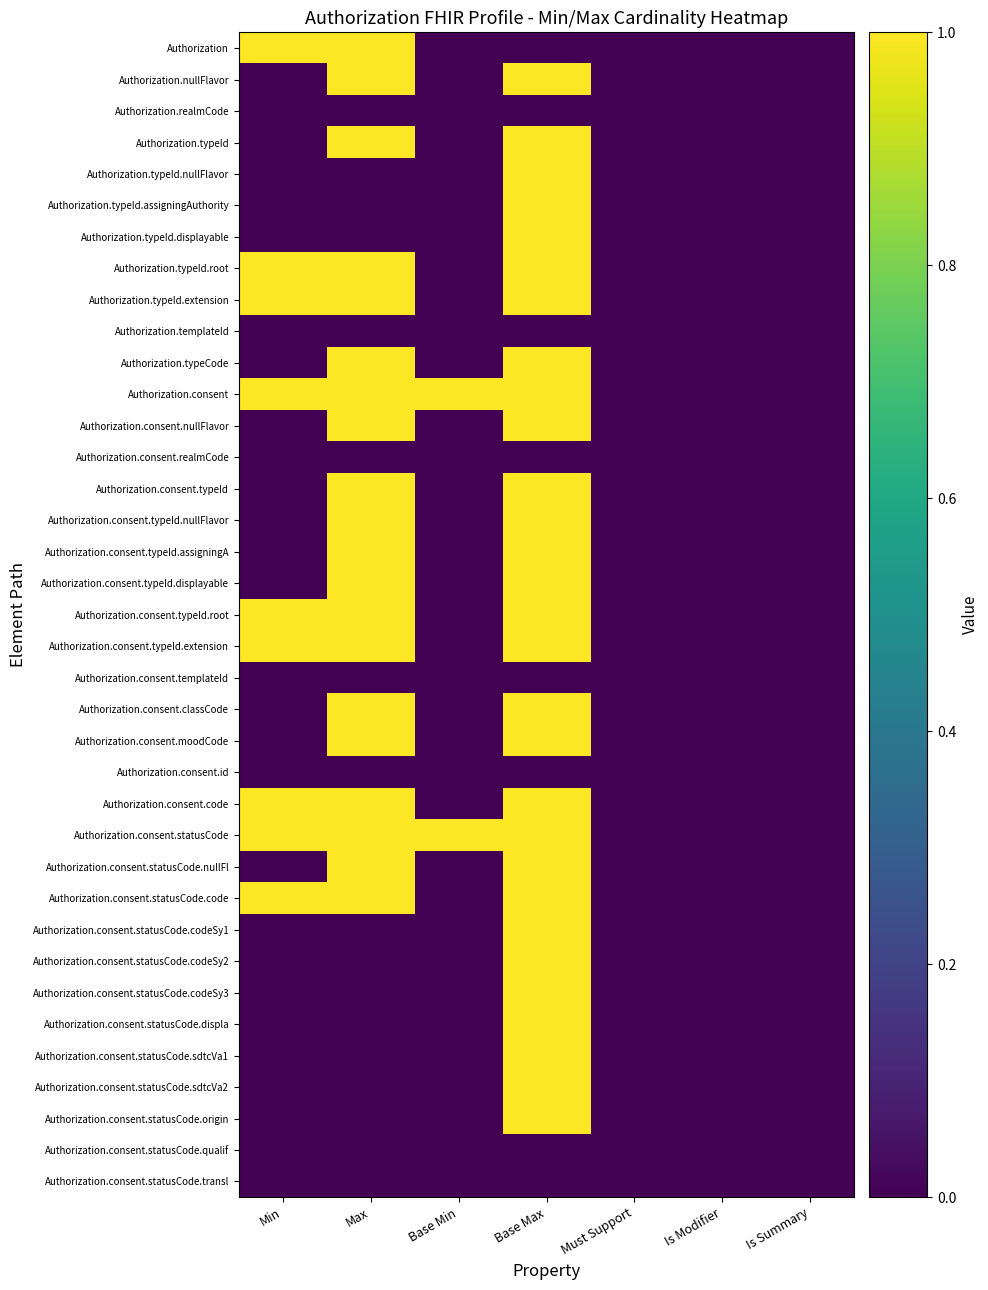

At which category does the chart reach its peak across all series?

Min